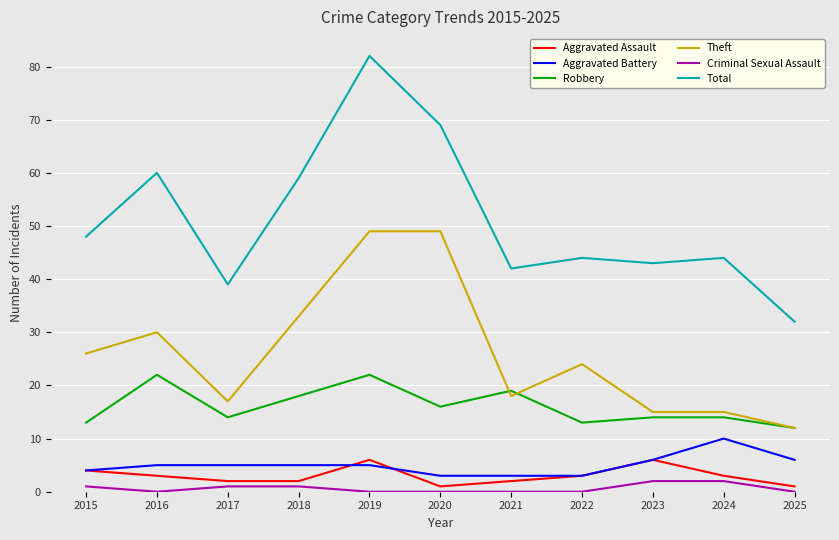

Which series has the largest range (max minus min)?

Total